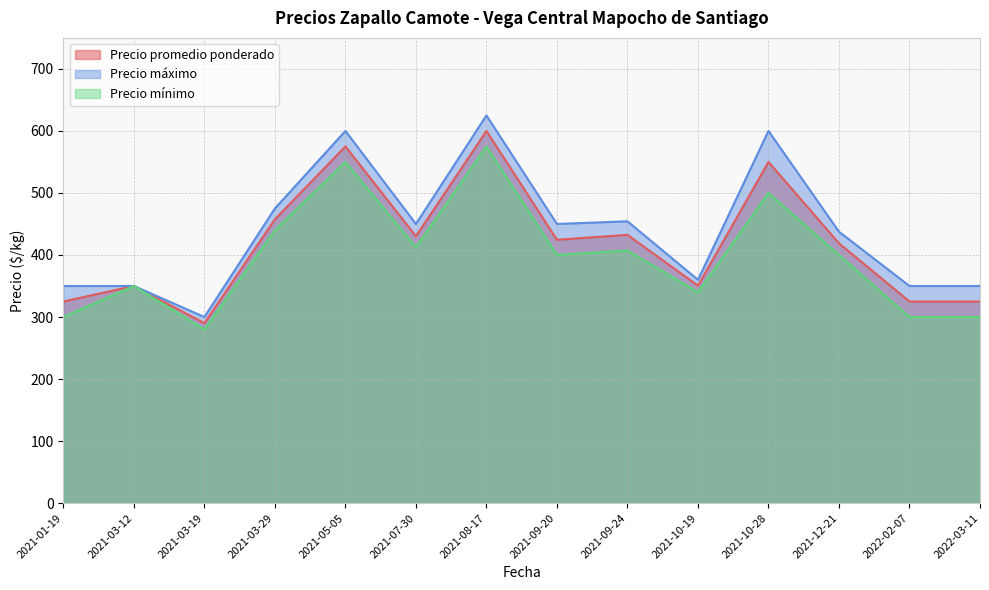

The Precio máximo series shows 300.0 at 2021-03-19. True or false?

True